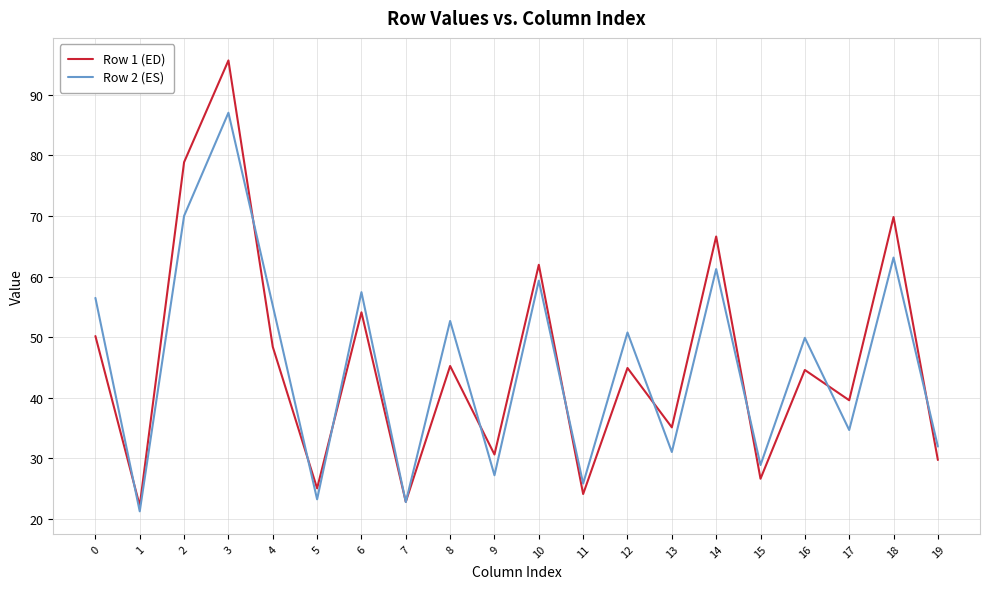

What is the highest value of the Row 1 (ED) series?

95.7